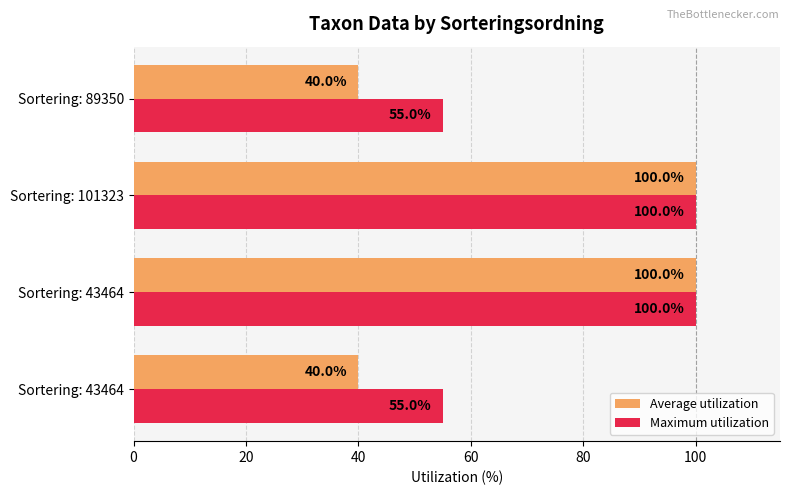

What is the minimum value shown in the chart?

40